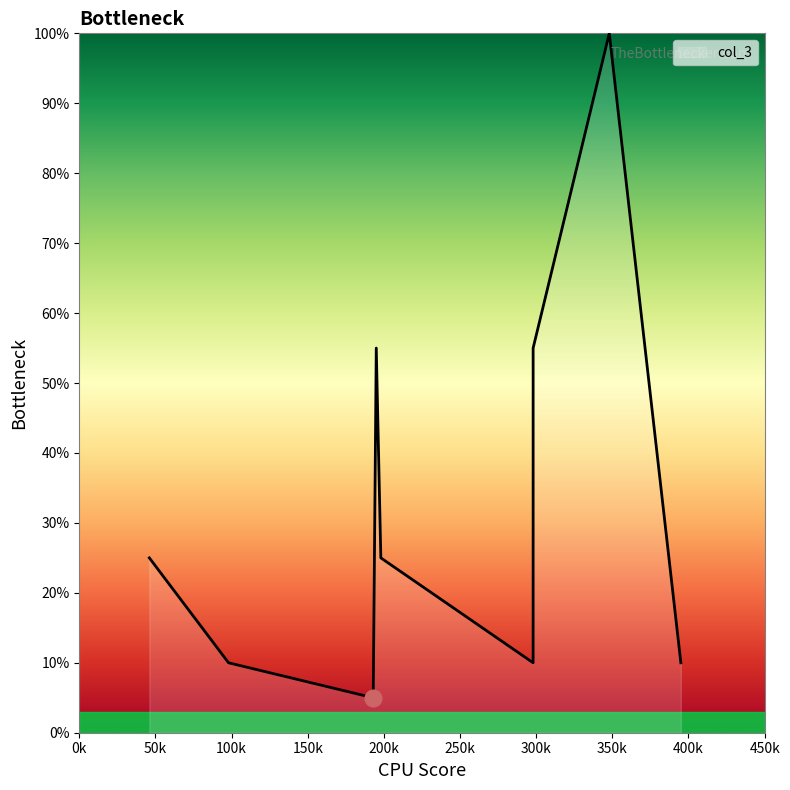

At which category does the chart reach its minimum across all series?

193